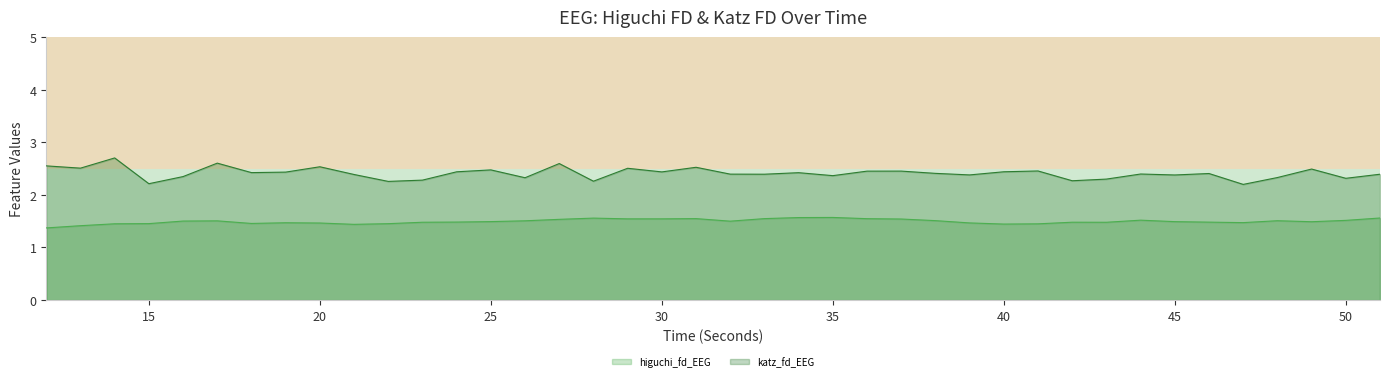

True or false: katz_fd_EEG and higuchi_fd_EEG intersect in this chart.

False